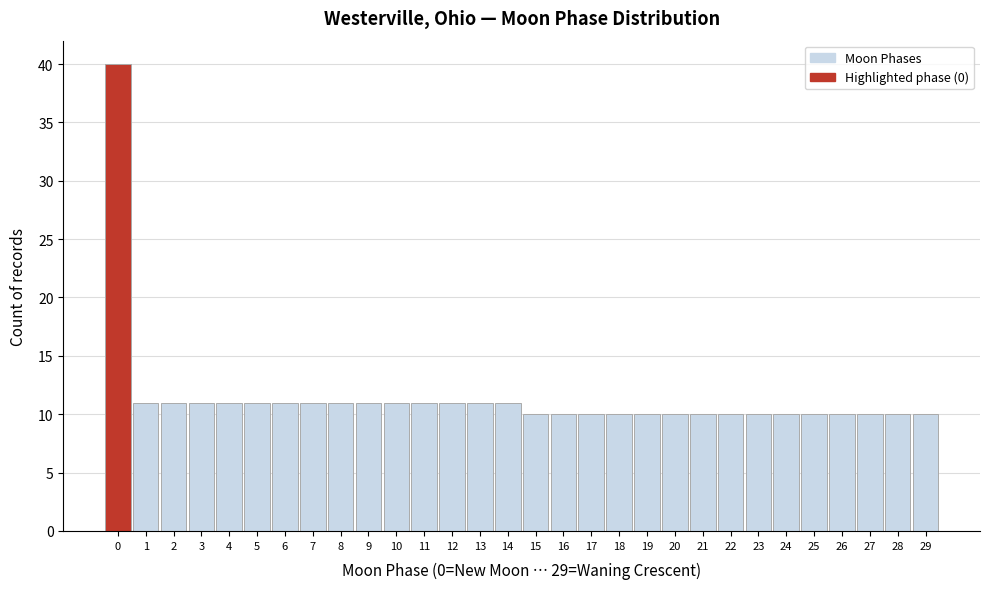

Reading left to right, transcribe this chart: for each bar, give the range it covers on the x-axis and its height. The values are not printed on the chart, so give them approximately, as read against the axis.

-0.5 to 0.5: 40
0.5 to 1.5: 11
1.5 to 2.5: 11
2.5 to 3.5: 11
3.5 to 4.5: 11
4.5 to 5.5: 11
5.5 to 6.5: 11
6.5 to 7.5: 11
7.5 to 8.5: 11
8.5 to 9.5: 11
9.5 to 10.5: 11
10.5 to 11.5: 11
11.5 to 12.5: 11
12.5 to 13.5: 11
13.5 to 14.5: 11
14.5 to 15.5: 10
15.5 to 16.5: 10
16.5 to 17.5: 10
17.5 to 18.5: 10
18.5 to 19.5: 10
19.5 to 20.5: 10
20.5 to 21.5: 10
21.5 to 22.5: 10
22.5 to 23.5: 10
23.5 to 24.5: 10
24.5 to 25.5: 10
25.5 to 26.5: 10
26.5 to 27.5: 10
27.5 to 28.5: 10
28.5 to 29.5: 10